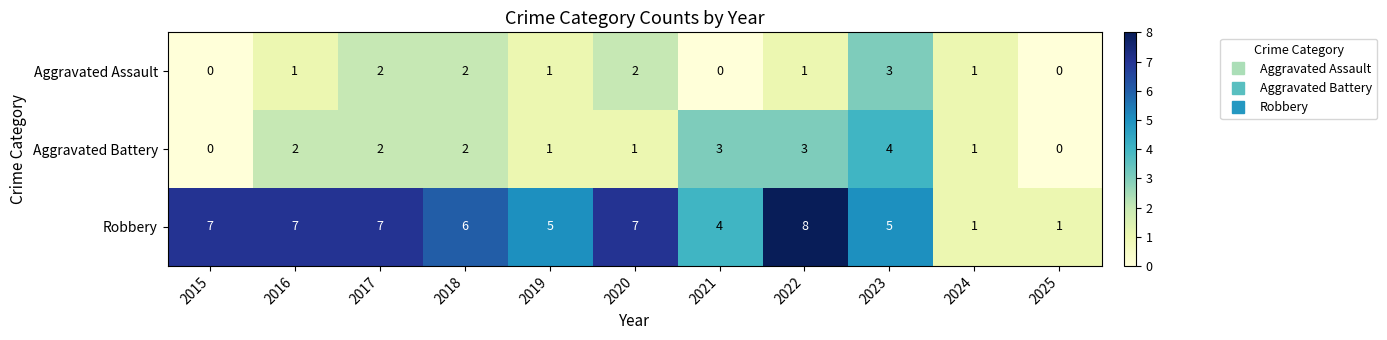

Which series has the largest range (max minus min)?

Robbery